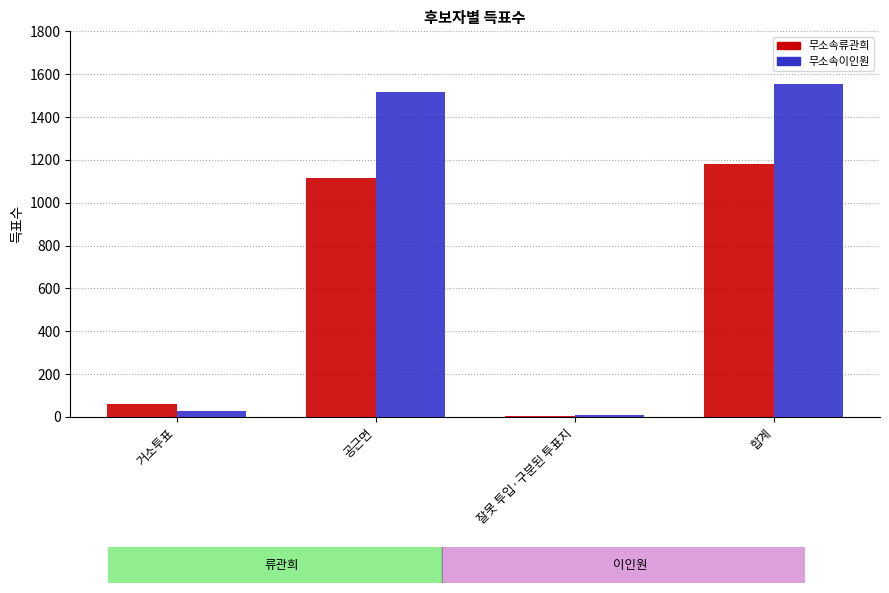

Where is 무소속이인원 nearest to the value 780?

공근면